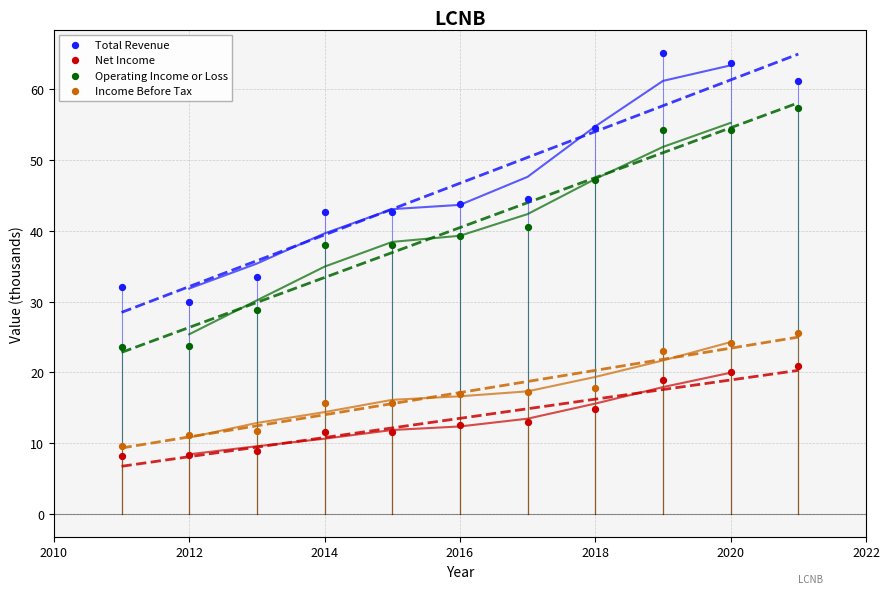

Which series contains the highest Y value?

Total Revenue